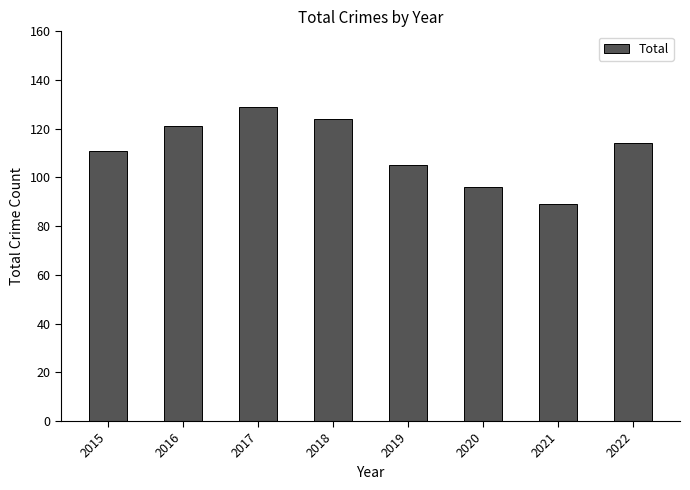

What is the smallest value displayed?

89